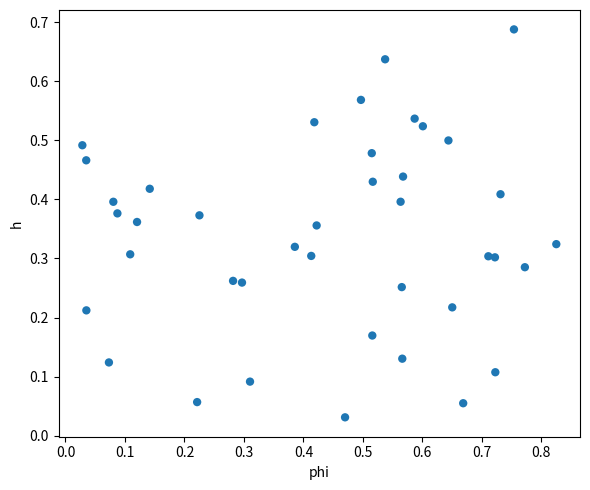

What is the range of X values (max minus min)?

0.8